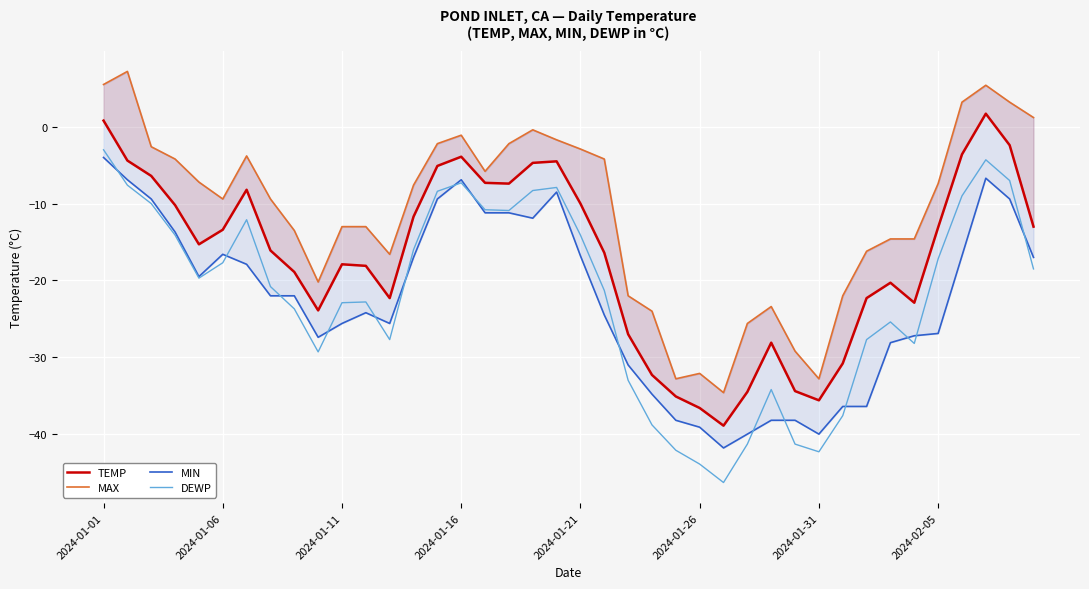

What is the highest value of the DEWP series?

-3.0